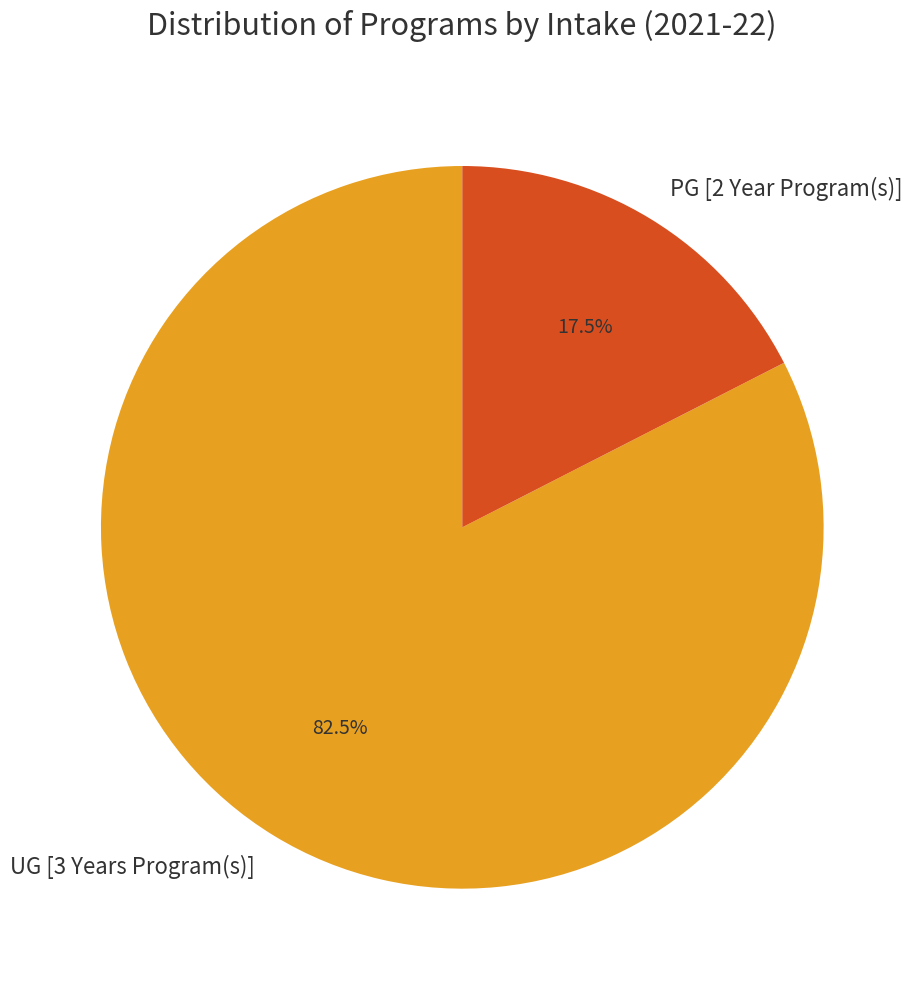

To the nearest percent, what is the average slice percentage?

50%